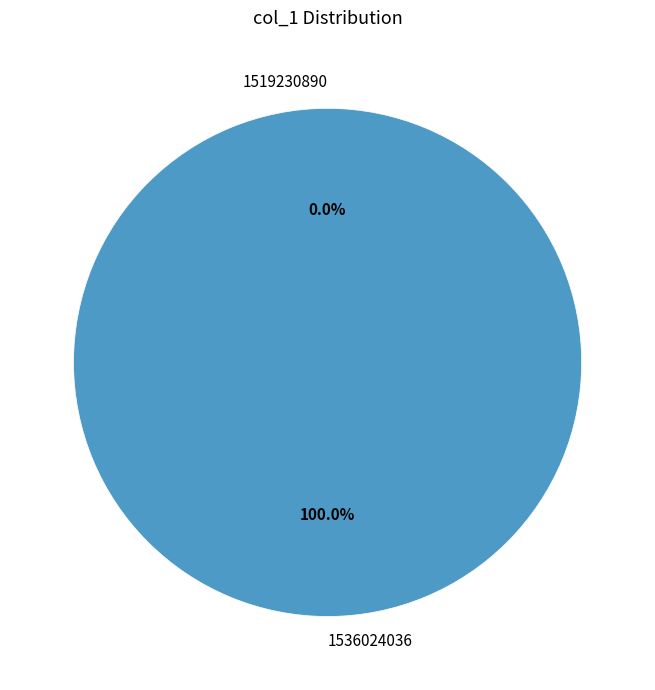

Combined, what portion of the pie is 1519230890 and 1536024036?

100.0%